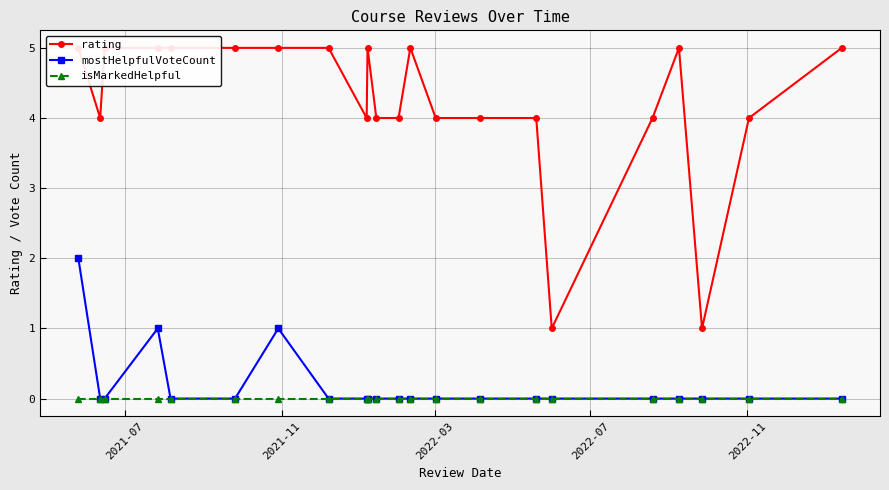

Is the value of isMarkedHelpful at 2021-11 greater than the value of rating at 18?

No